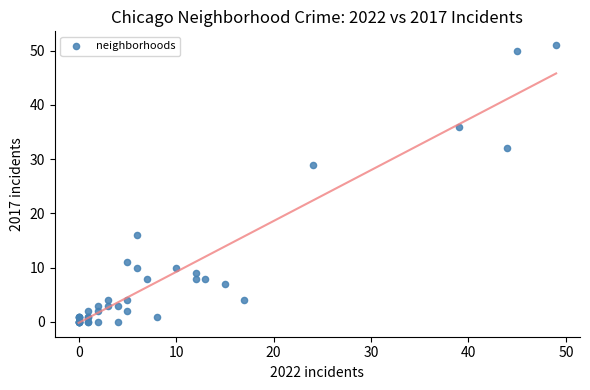

What Y value in the scatter plot is closest to 25?

29